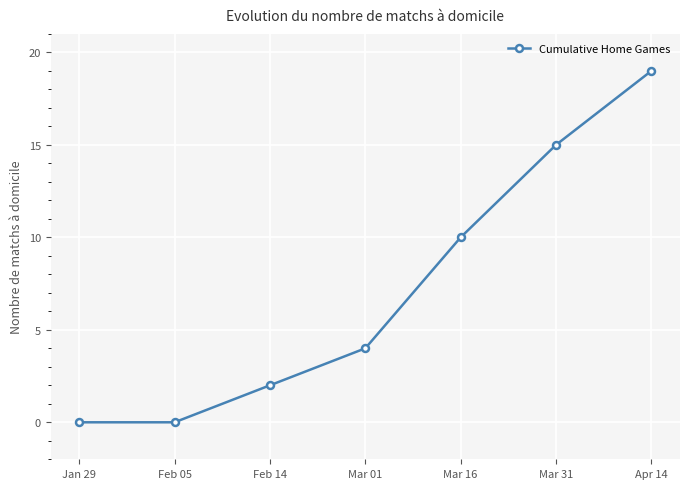

The chart shows a value of 15 at Mar 16. True or false?

False